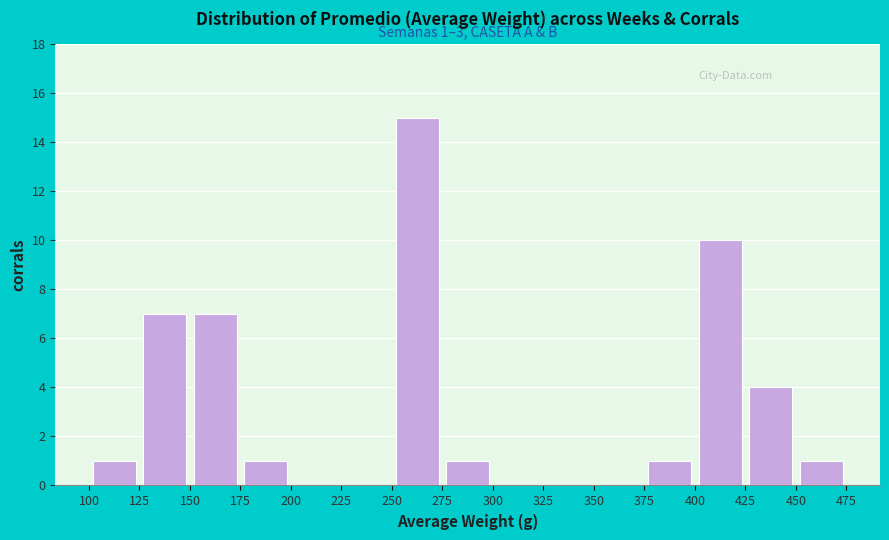

Over which range of the x-axis is the bar tallest?

250 to 275